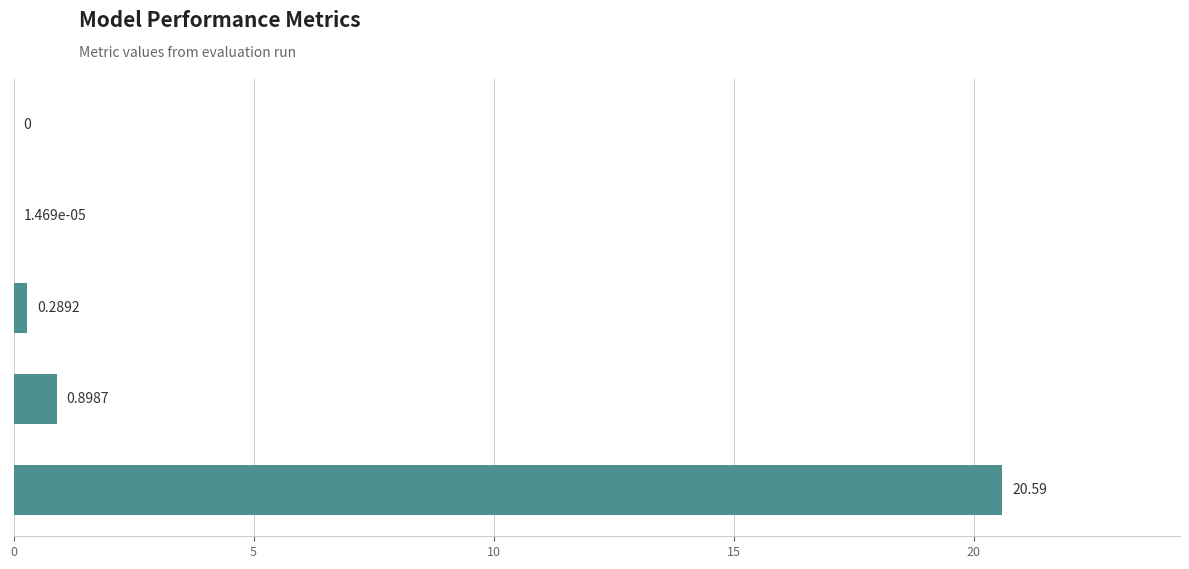

Which category has the highest value across all series?

MAPE